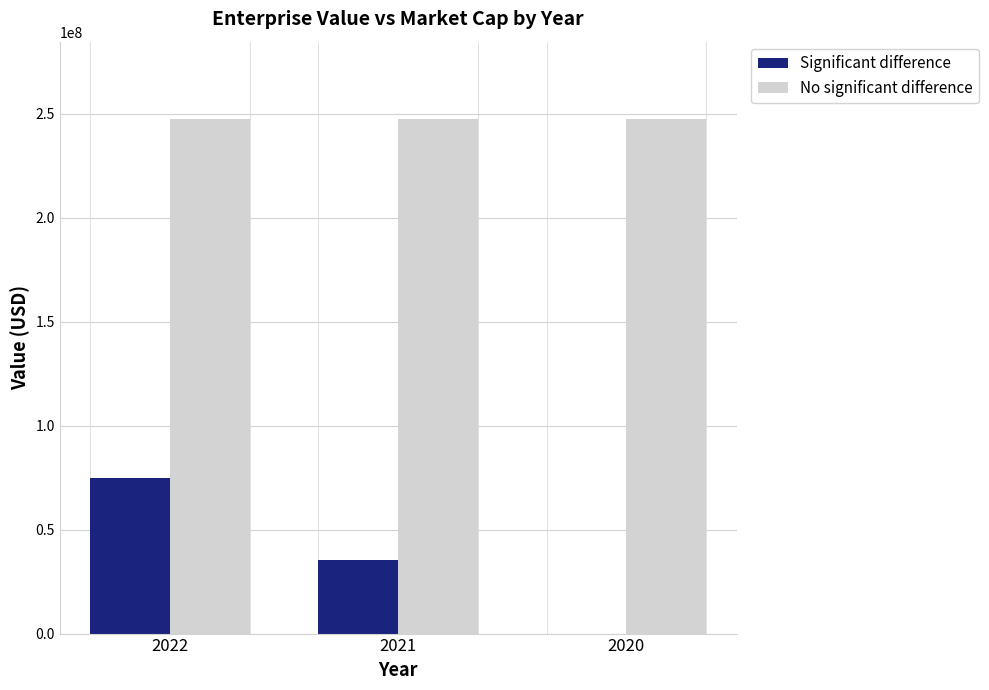

Reading left to right, list all the values displayed in this chart.

Significant difference: 74939382.5	35590830.5	0.0
No significant difference: 247634478.0	247634478.0	247634478.0